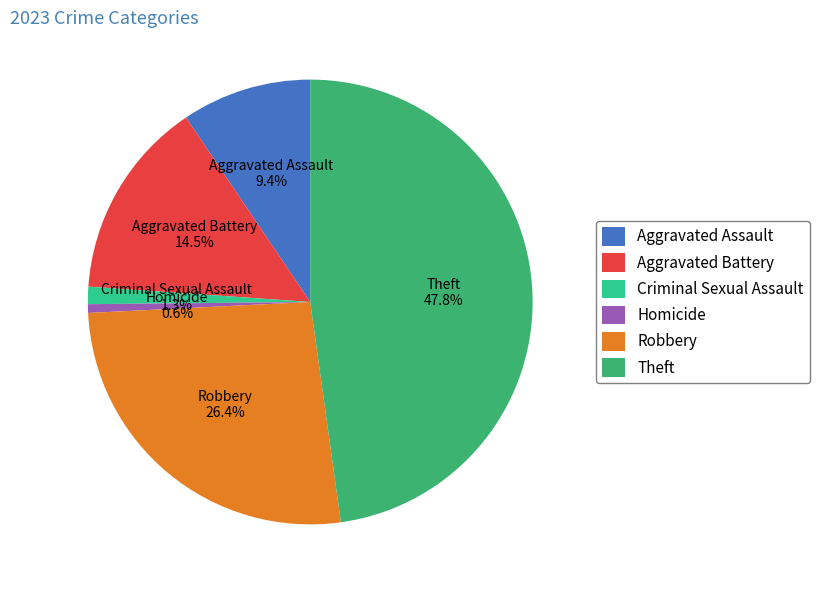

How many slices are in this pie chart?

6